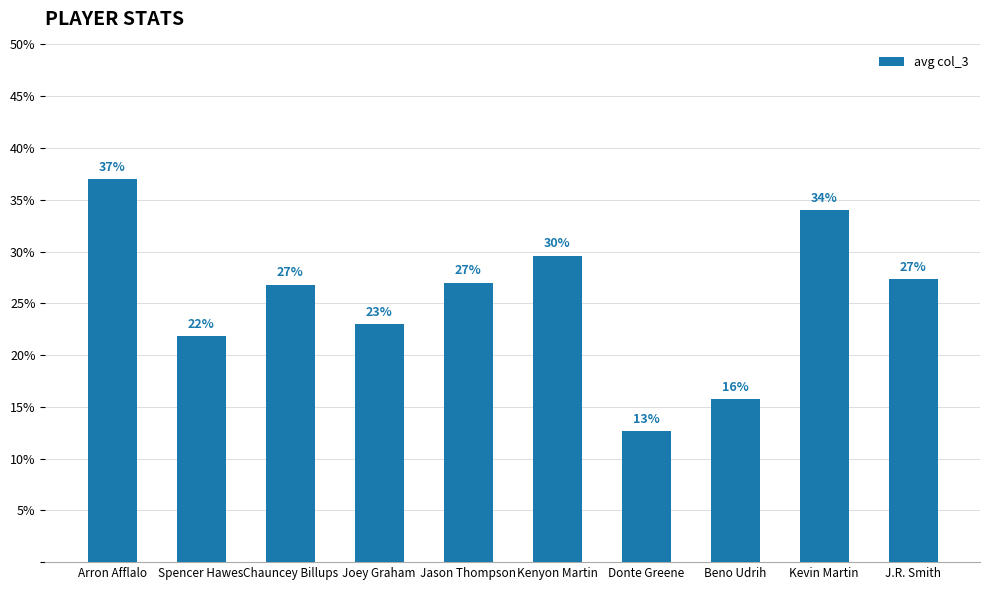

At which category does the chart reach its peak across all series?

Arron Afflalo